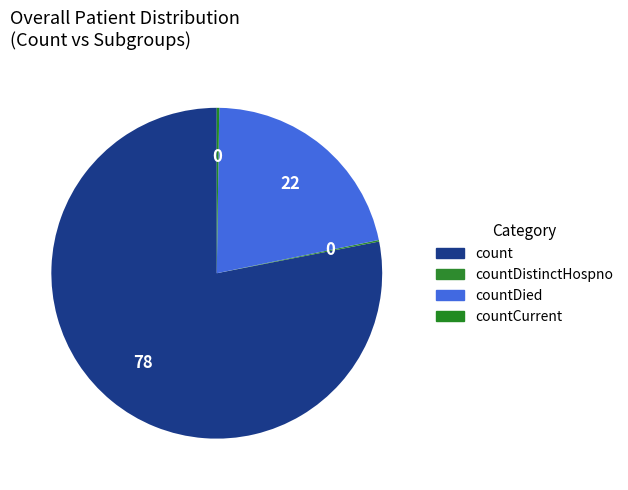

Is it true that countCurrent is 1% of the pie?

False